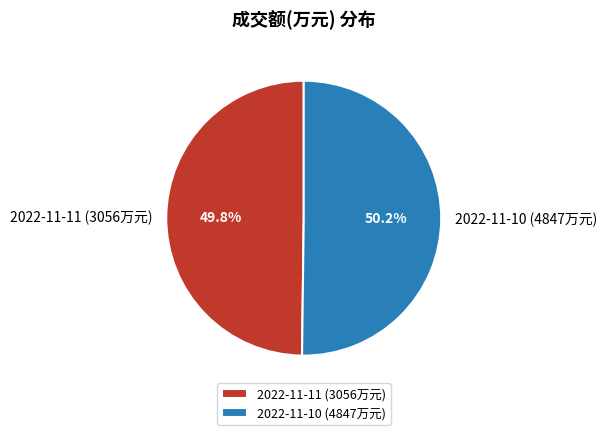

Combined, what portion of the pie is 2022-11-10 (4847万元) and 2022-11-11 (3056万元)?

100.0%